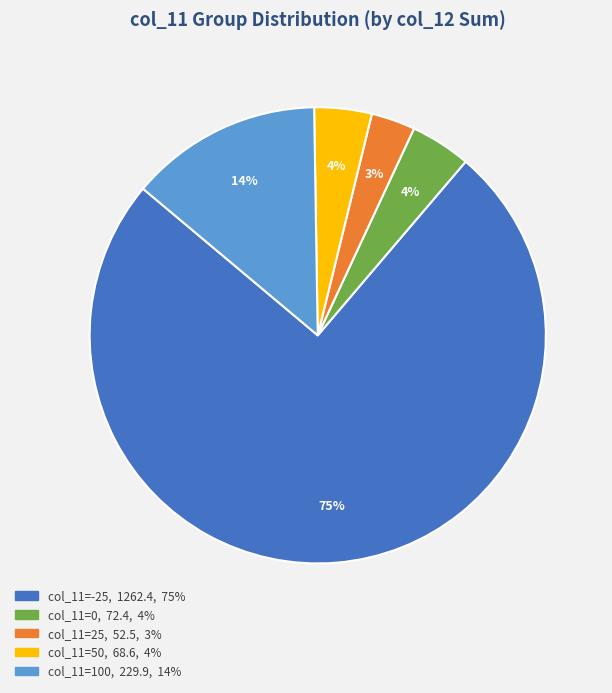

Is there a majority slice in this chart?

Yes